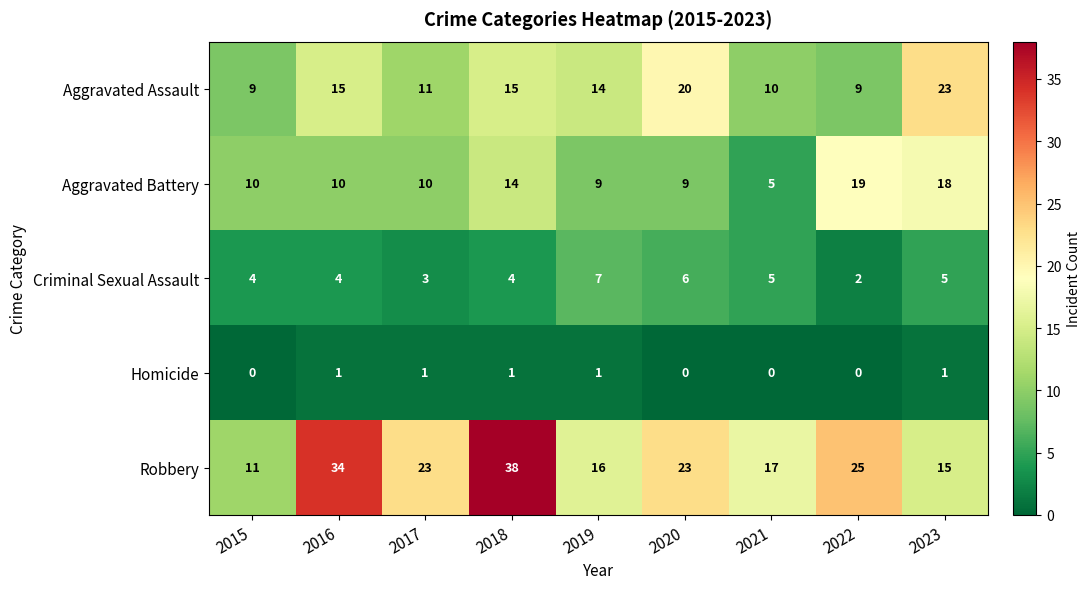

True or false: Robbery has a value of 11 at 2020.

False